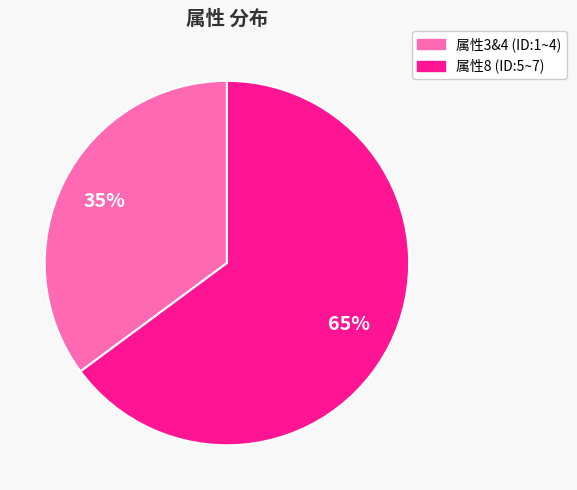

How many segments does this pie chart have?

2